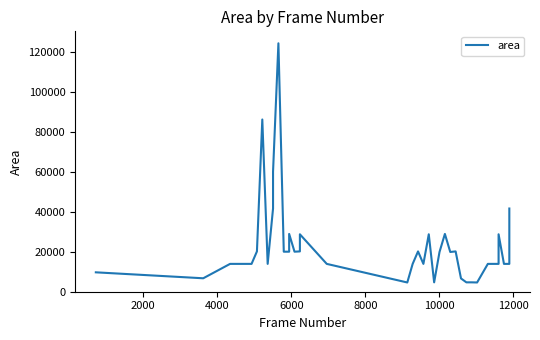

How many interior local peaks (higher than both neighbors) does the data have?

9